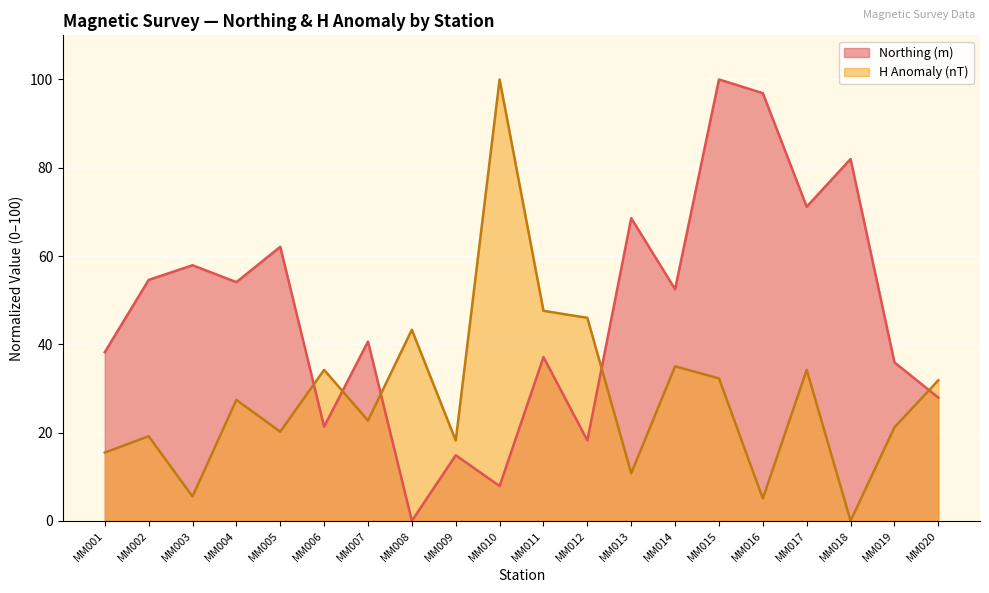

Which category has the highest value in the H anomaly series?

MM010